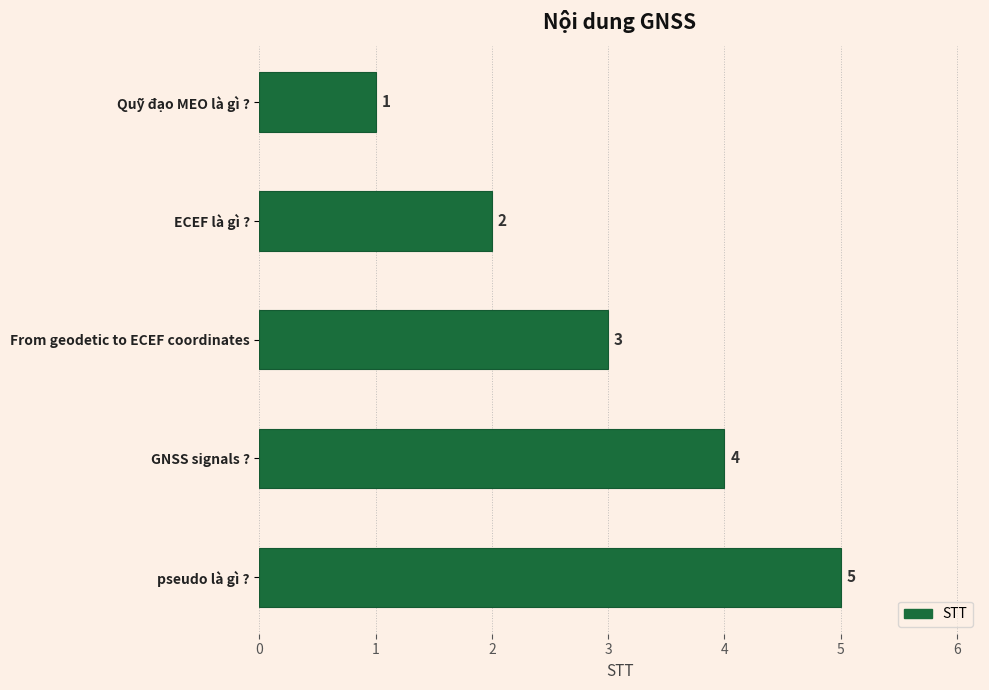

What is the label of the 5th bar from the bottom?

Quỹ đạo MEO là gì ?